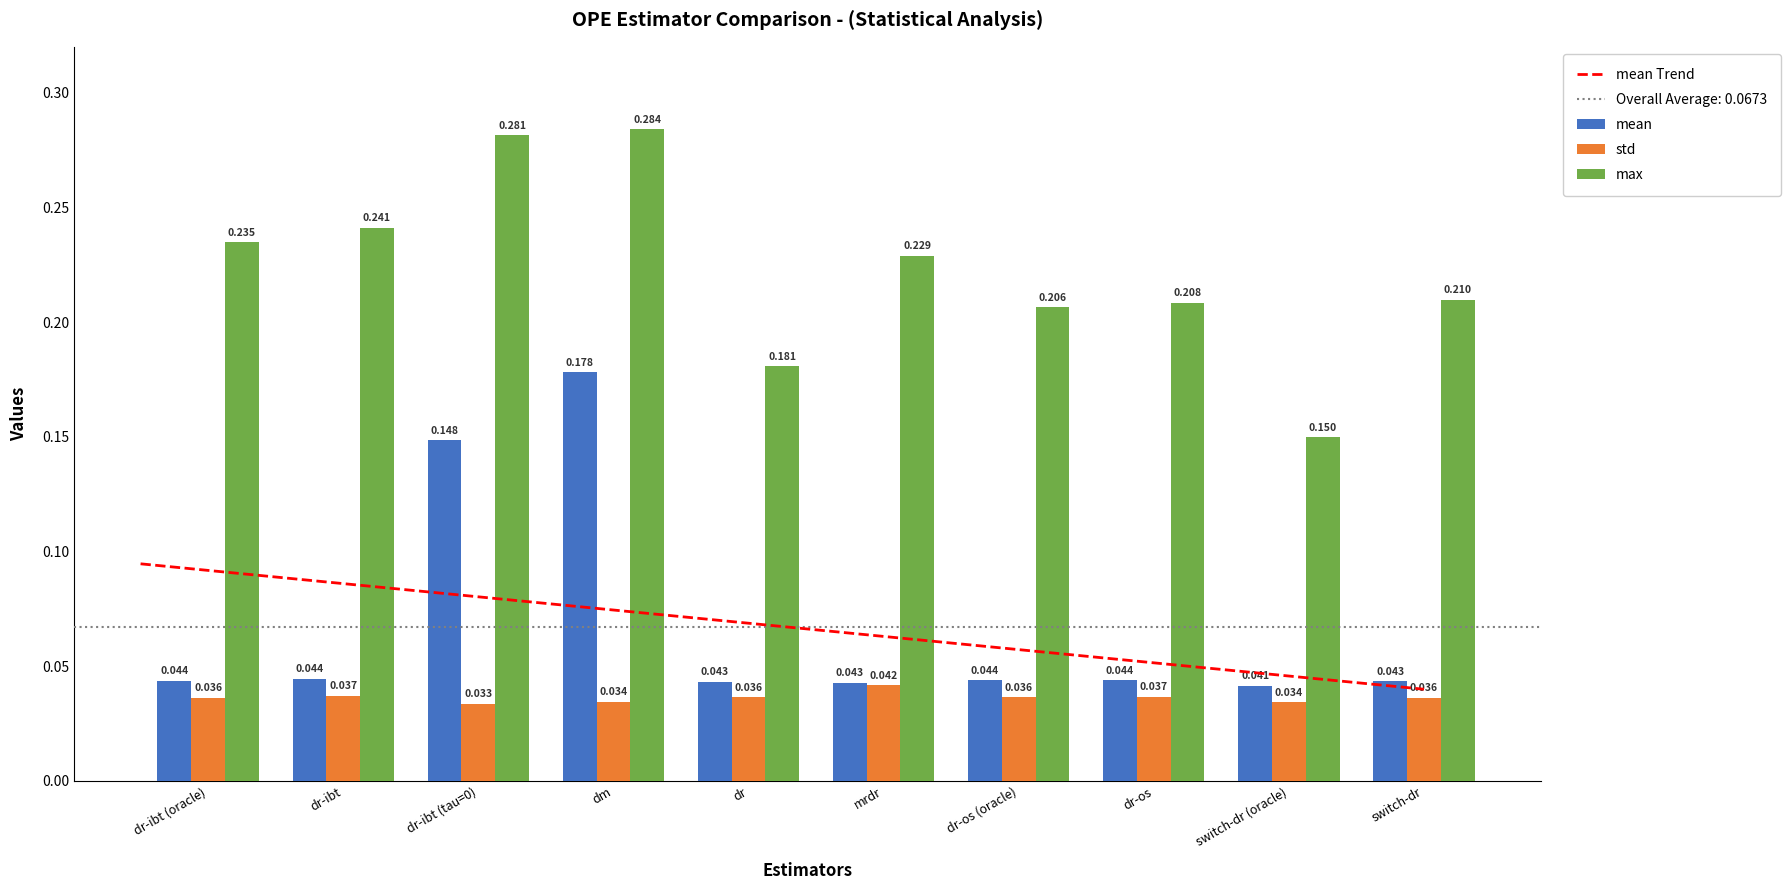

Which category has the lowest value in the std series?

dr-ibt (tau=0)